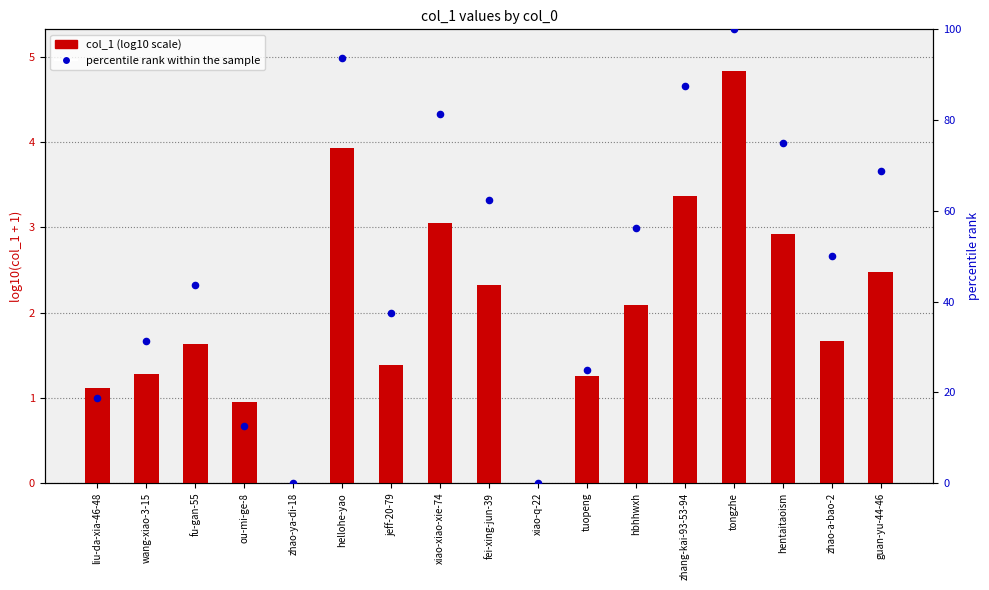

Which series reaches the maximum Y coordinate?

percentile rank within the sample